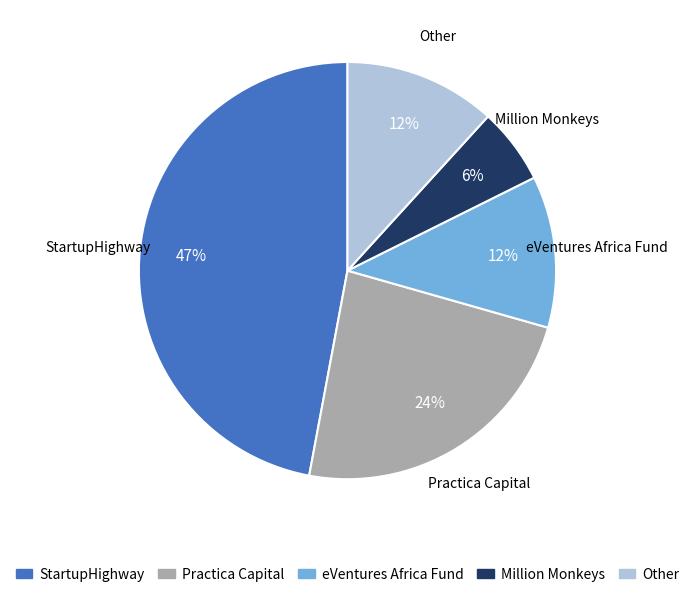

Count the number of slices in the pie.

5